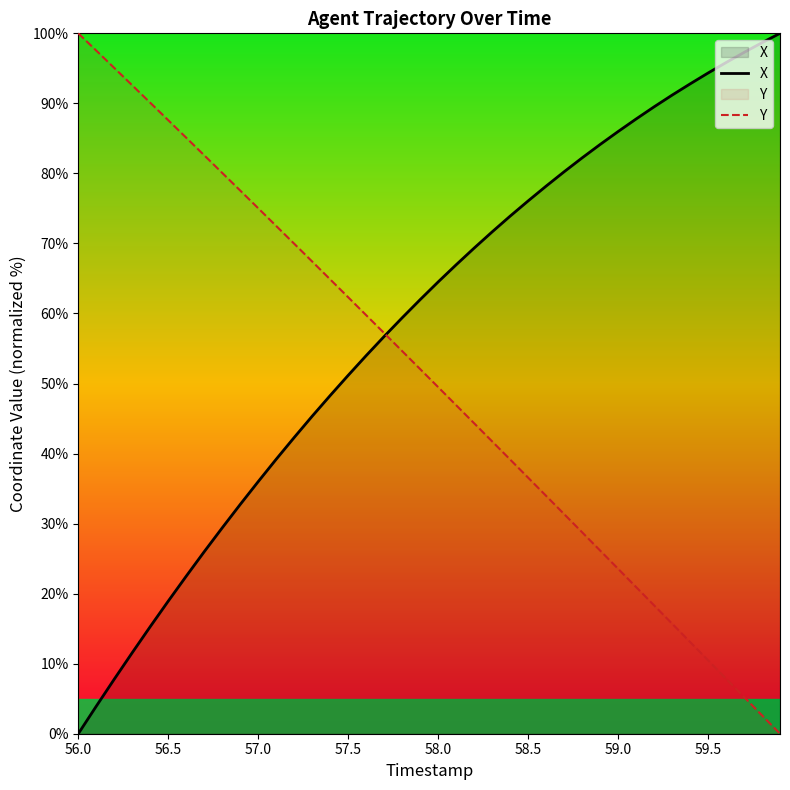

Which series has the widest spread of values?

X